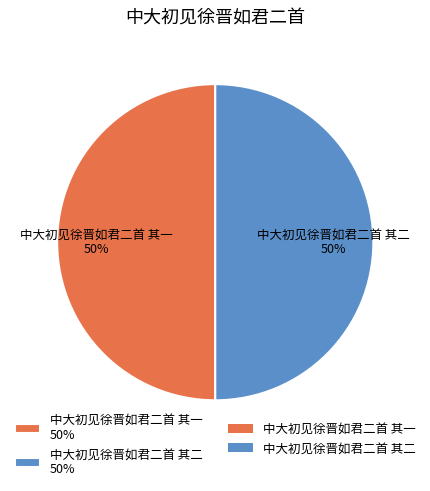

Combined, do 中大初见徐晋如君二首 其二 50% and 中大初见徐晋如君二首 其一 50% account for over 50%?

Yes